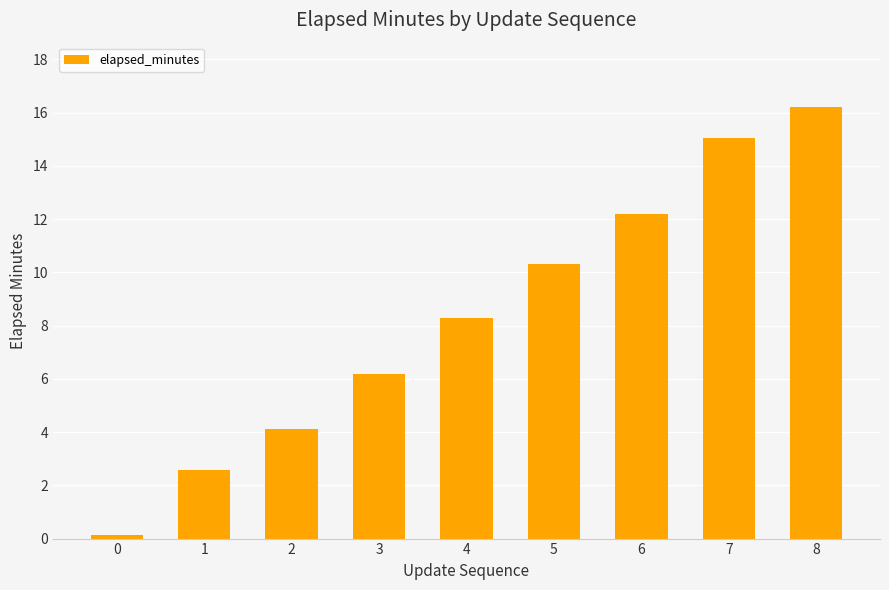

Between 8 and 3, which is larger?

8